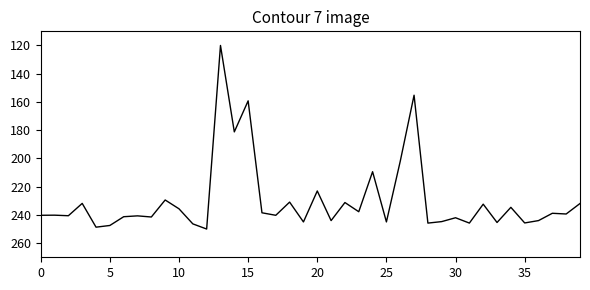

What is the maximum value shown in the chart?

250.0